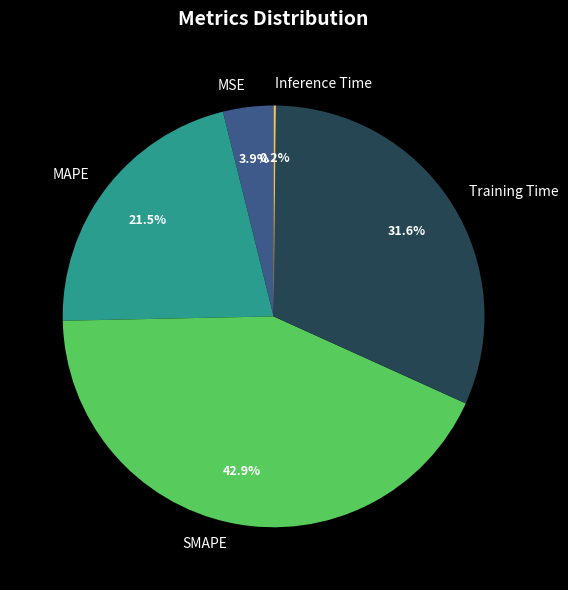

To the nearest percent, what portion does MSE represent?

4%